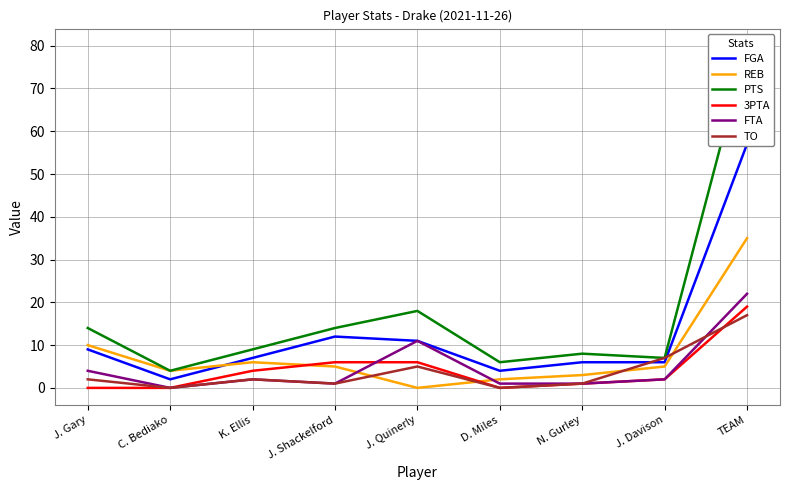

Where does the PTS series first go above 9?

J. Gary